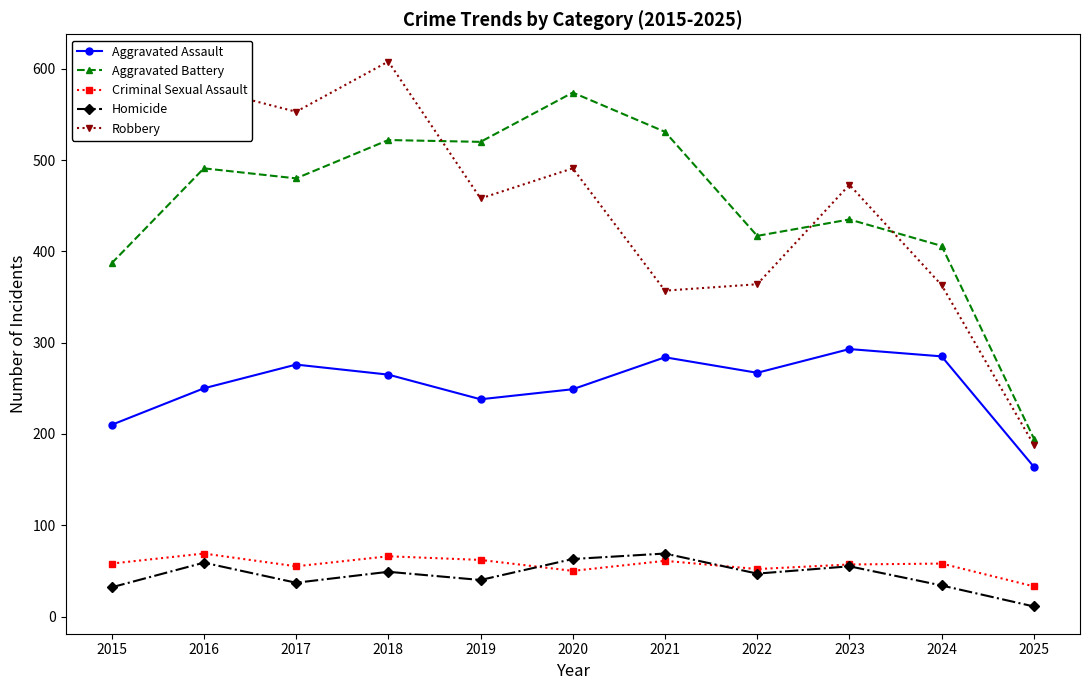

What is the spread (max minus min) of values at 2015?

495